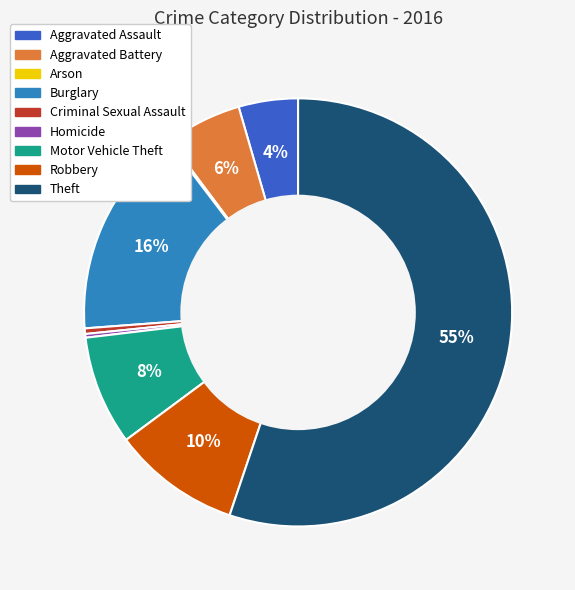

The Motor Vehicle Theft slice represents 1% of the pie. True or false?

False